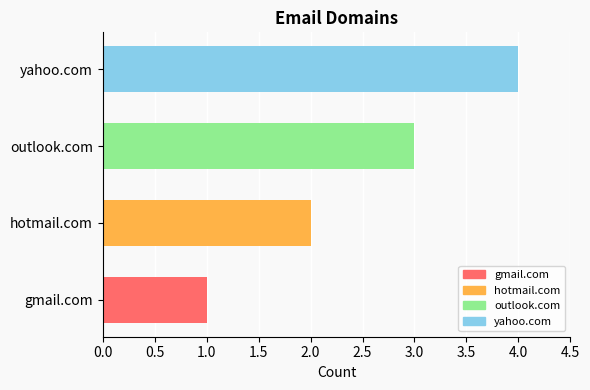

The value at gmail.com is 1. True or false?

True